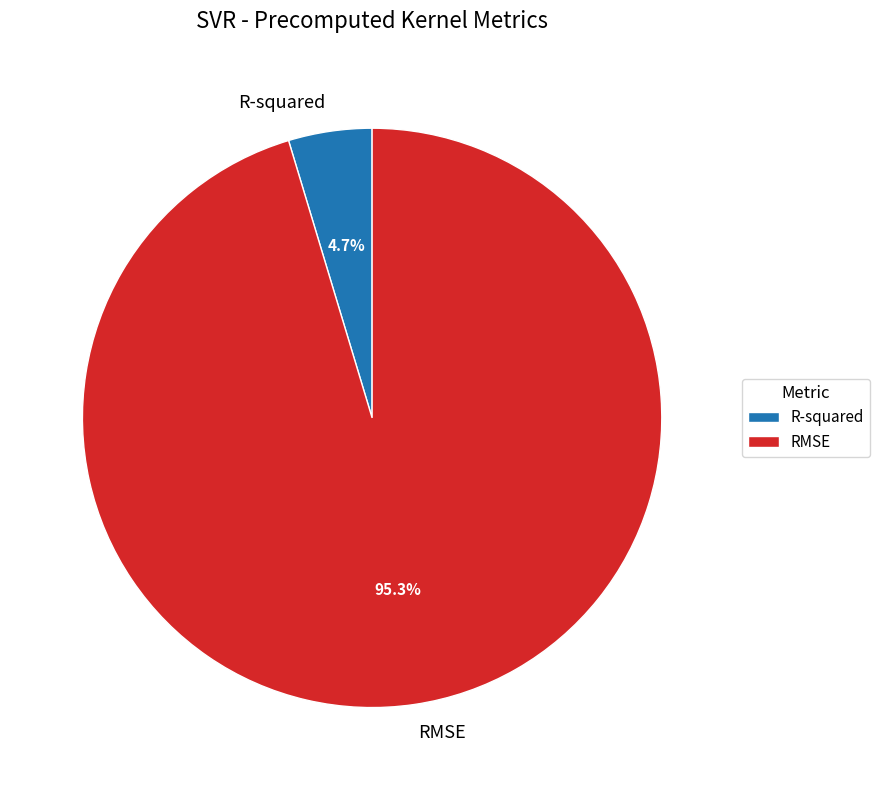

Which slice is the largest?

RMSE